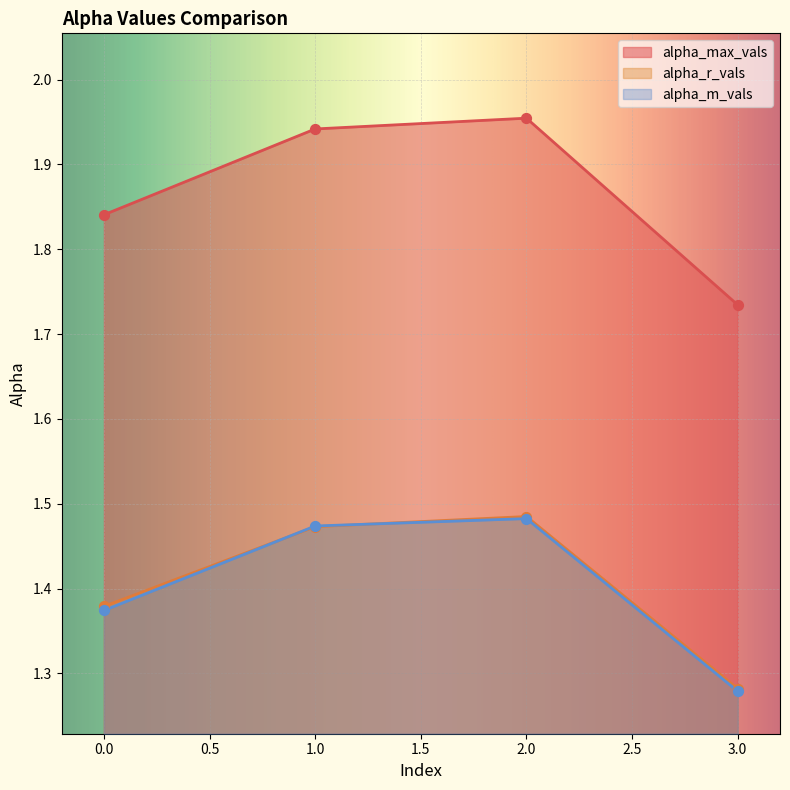

What is the total value across all series at 0?

4.6